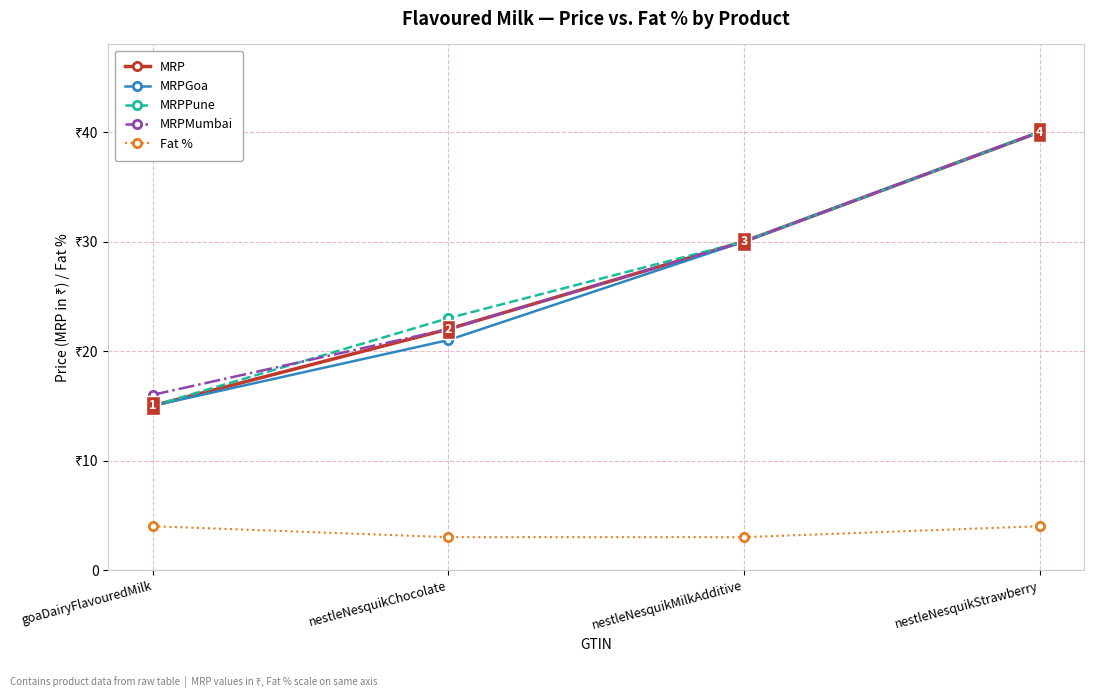

True or false: Fat % and MRPPune cross at least once.

False